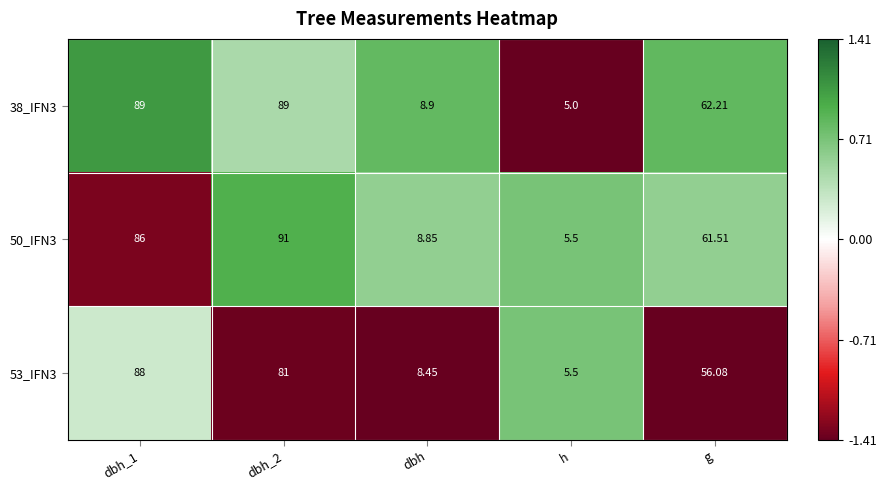

At which category does the chart reach its minimum across all series?

h